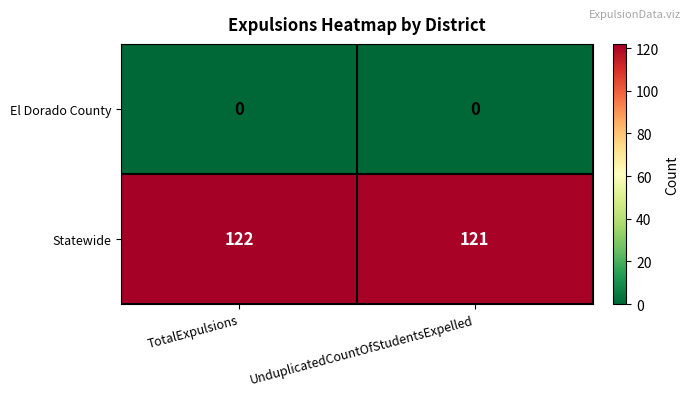

Which category has the highest value across all series?

TotalExpulsions